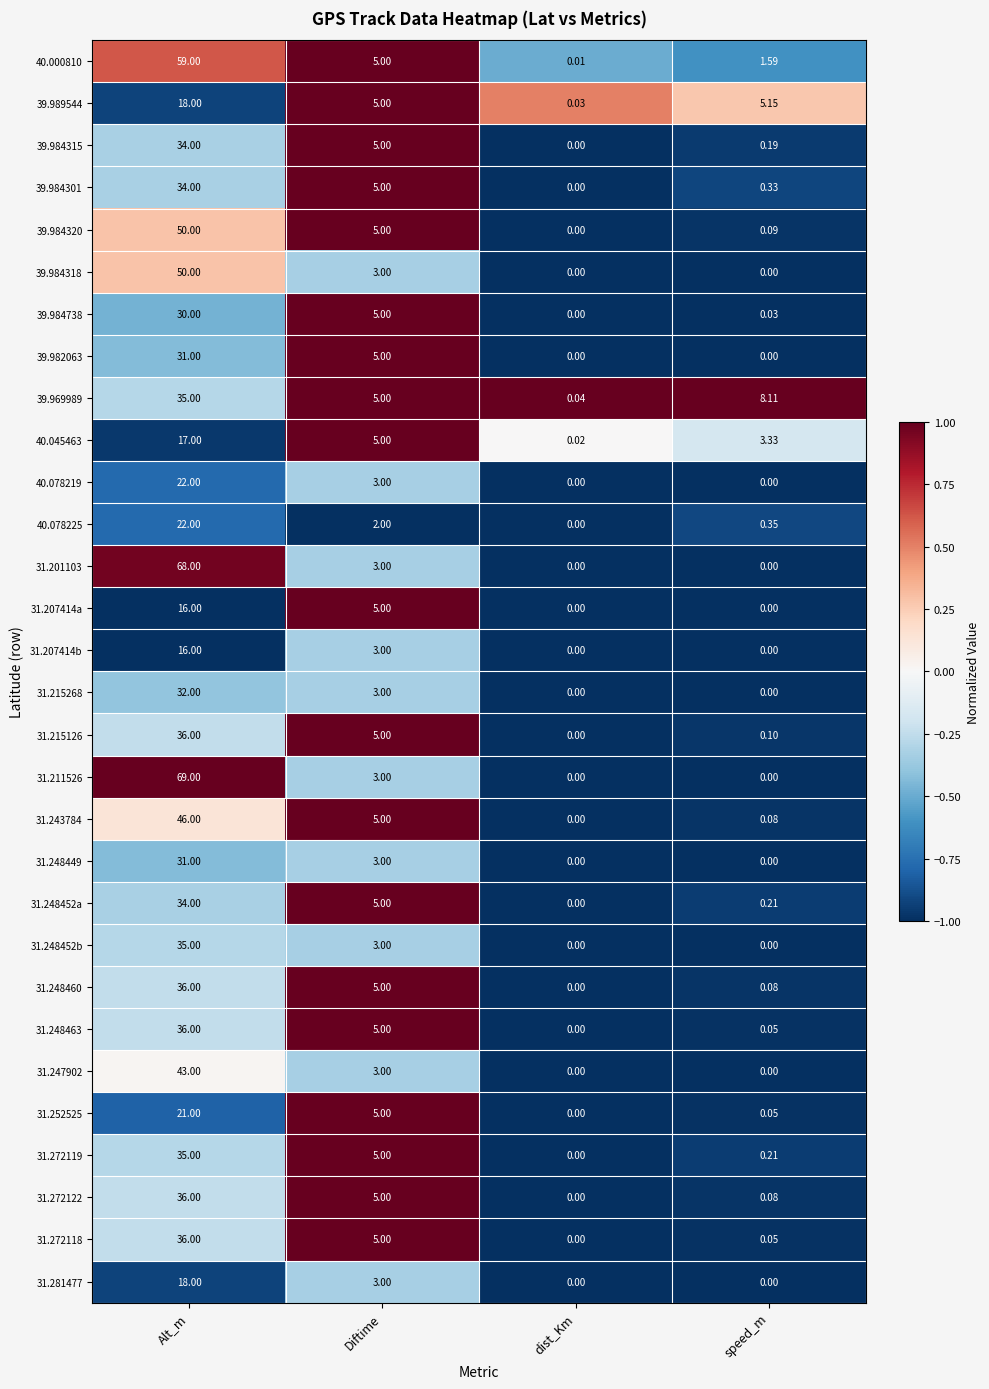

What is the maximum value shown in the chart?

69.0